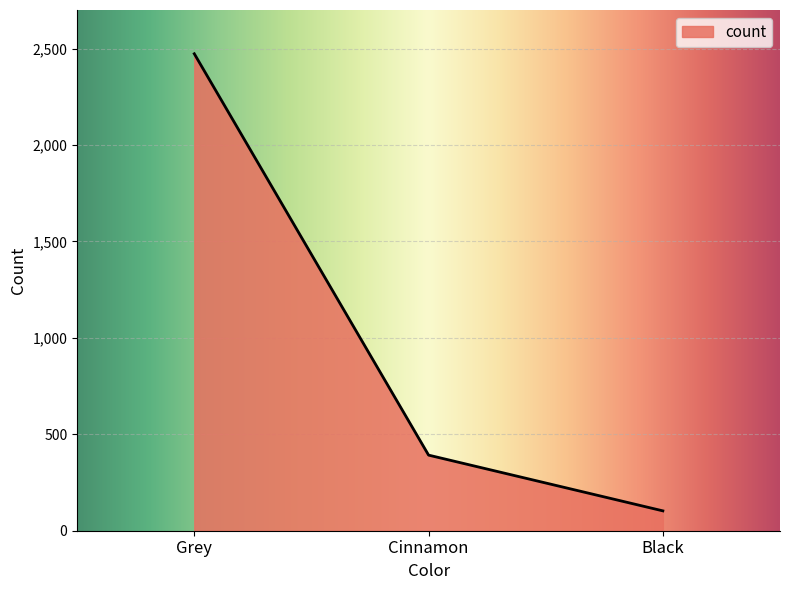

Does the chart display data point markers on the line(s)?

No